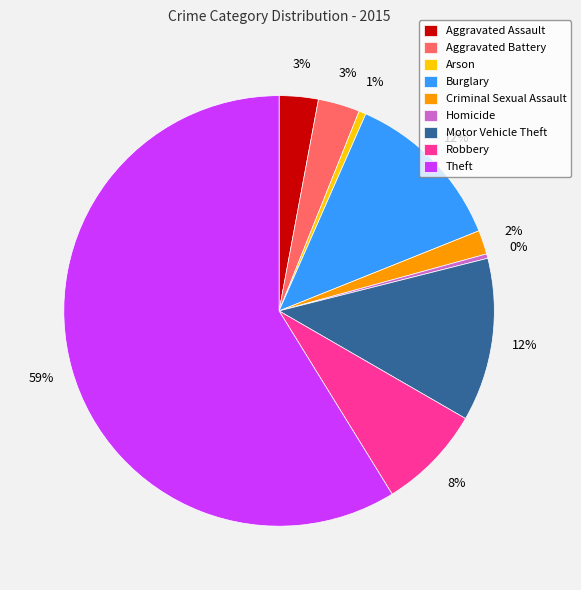

To the nearest percent, what is the average slice percentage?

11%